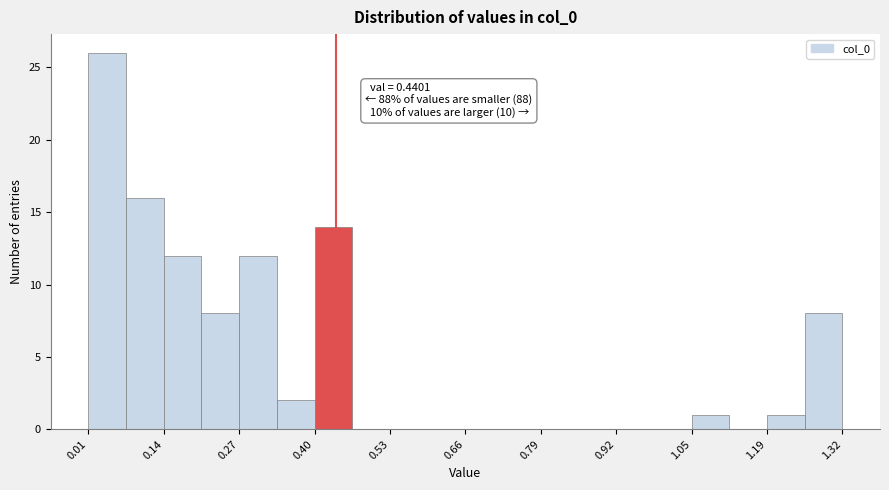

Read against the x-axis, roughly where is the centre of the tallest bar?

0.04